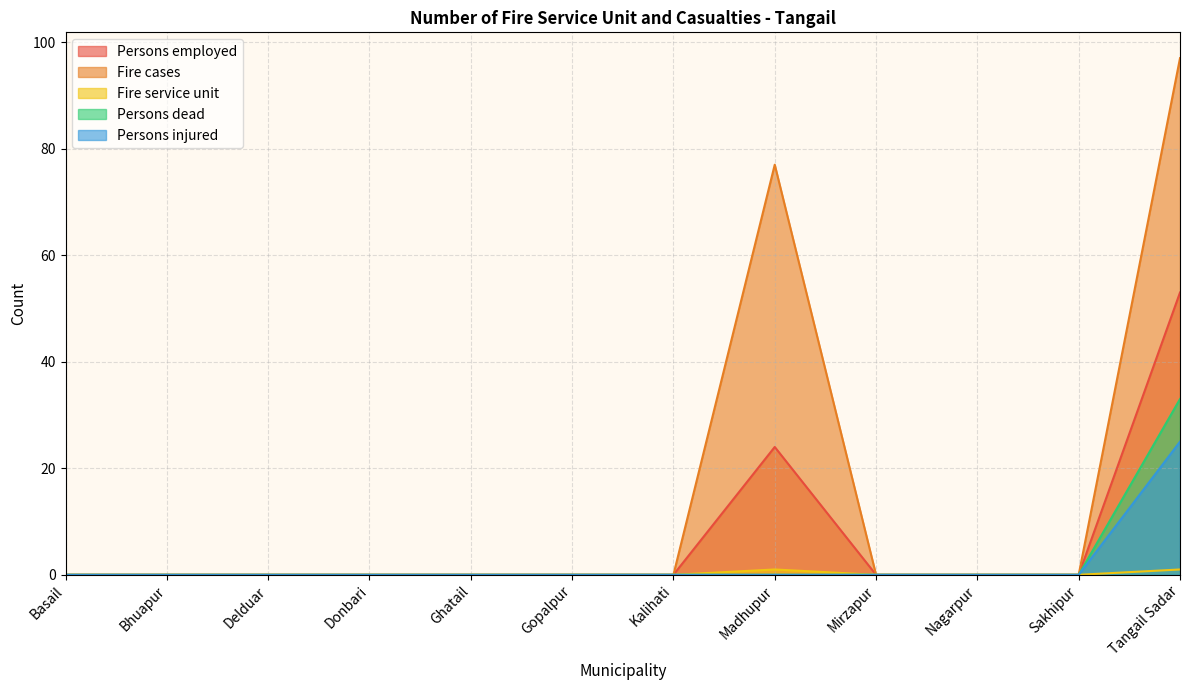

How many lines are shown in the chart?

5